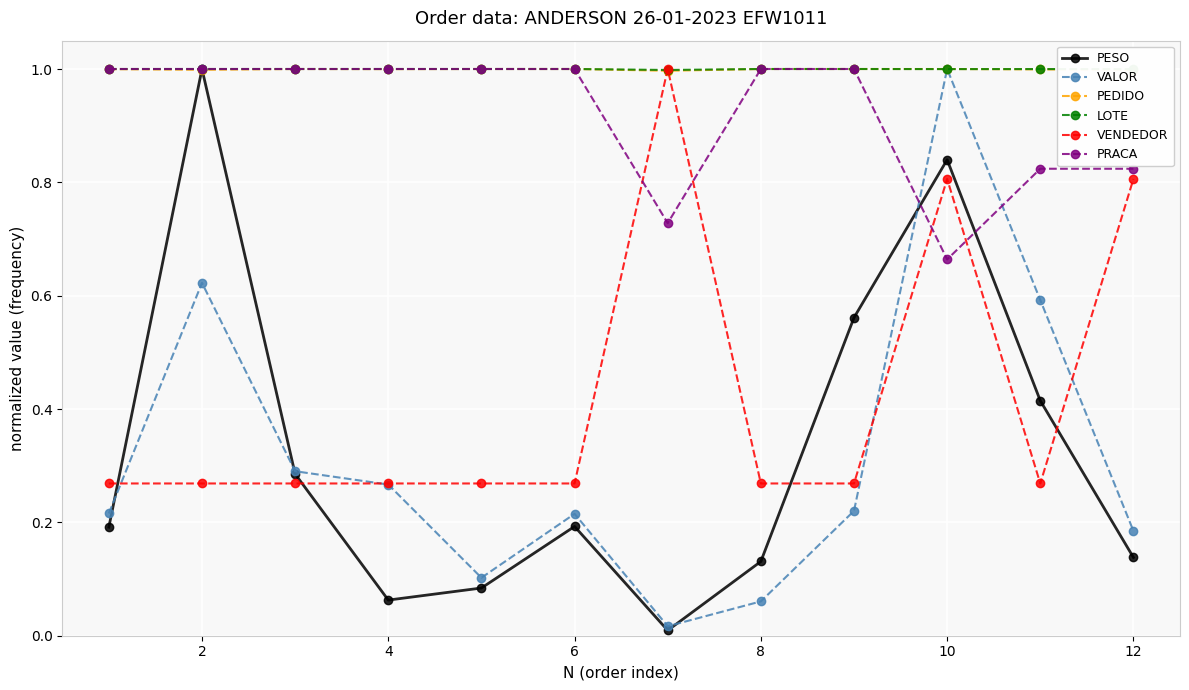

What is the highest value of the PEDIDO series?

1.0